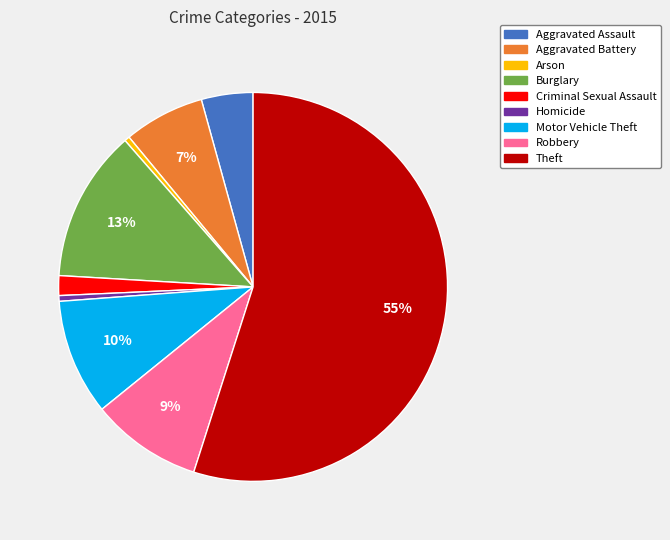

What percentage is the Criminal Sexual Assault slice, to the nearest percent?

2%